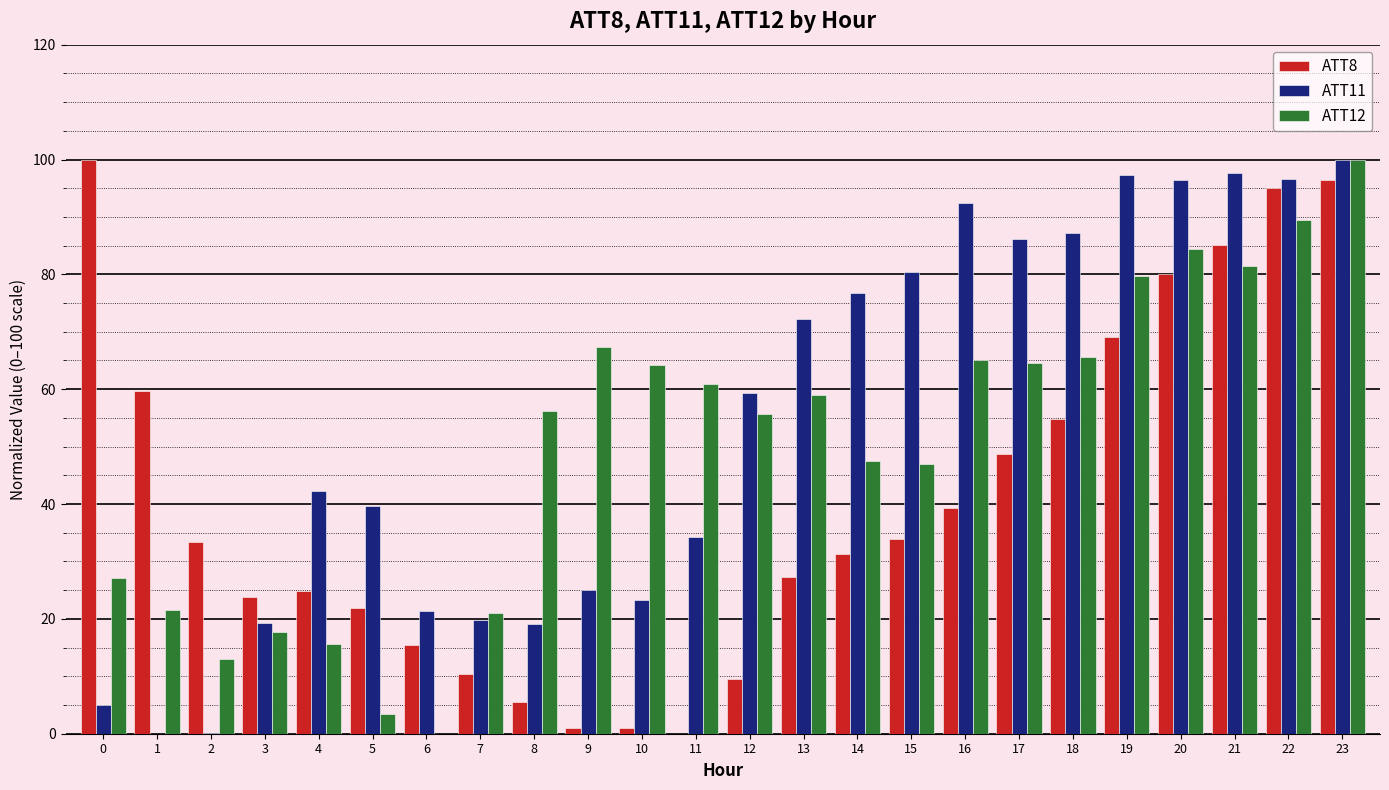

Where is ATT8 nearest to the value 50?

17